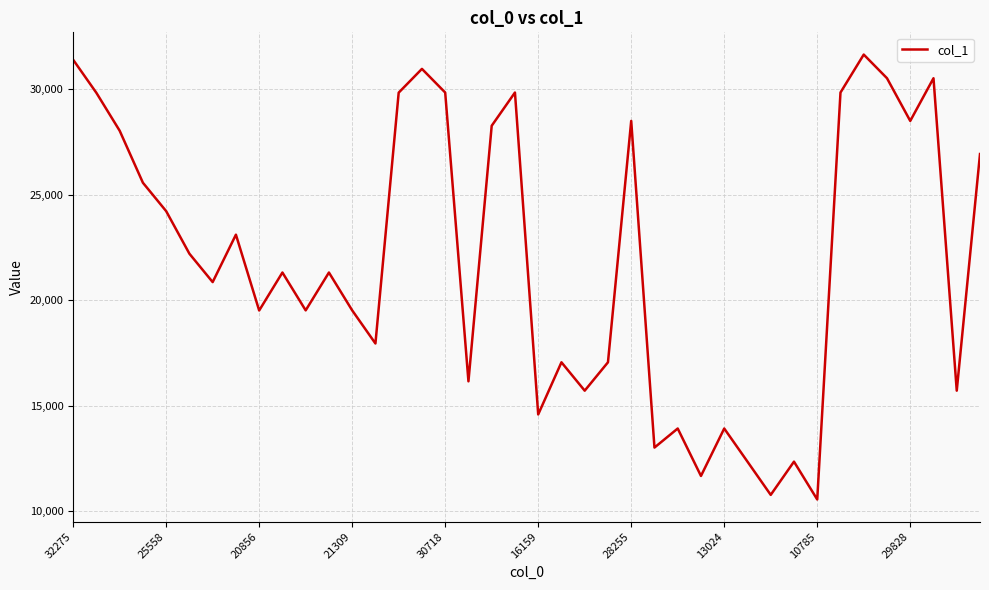

What is the maximum value shown in the chart?

31624